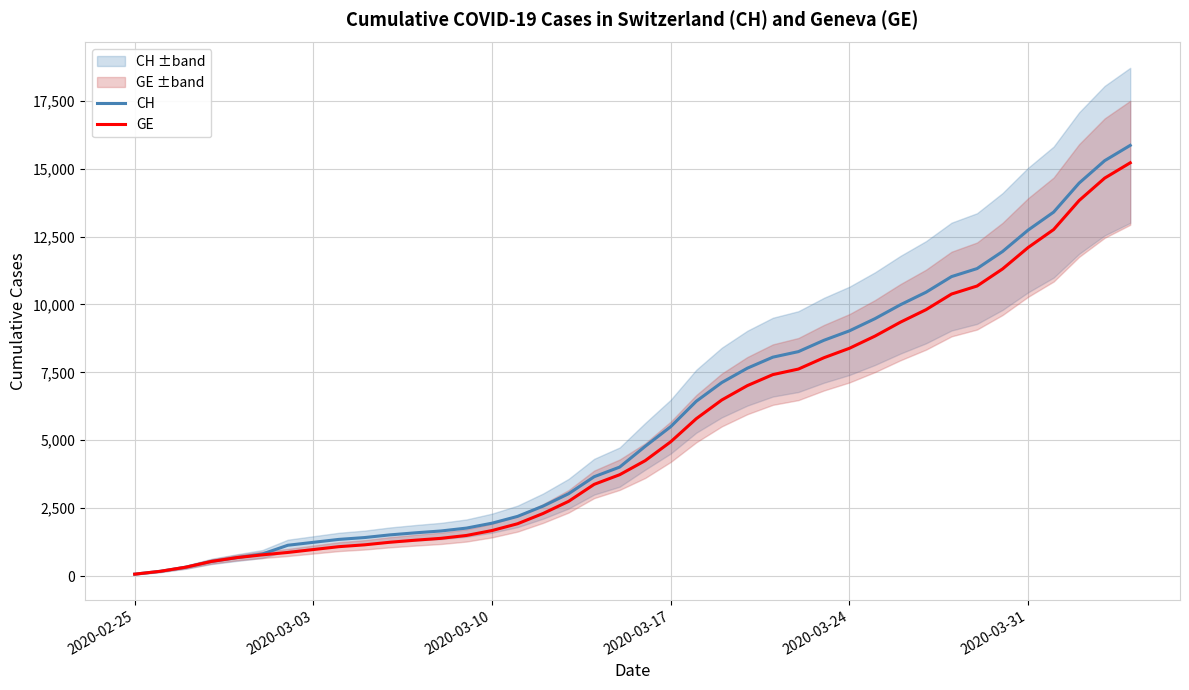

At which category does the chart reach its minimum across all series?

2020-02-25